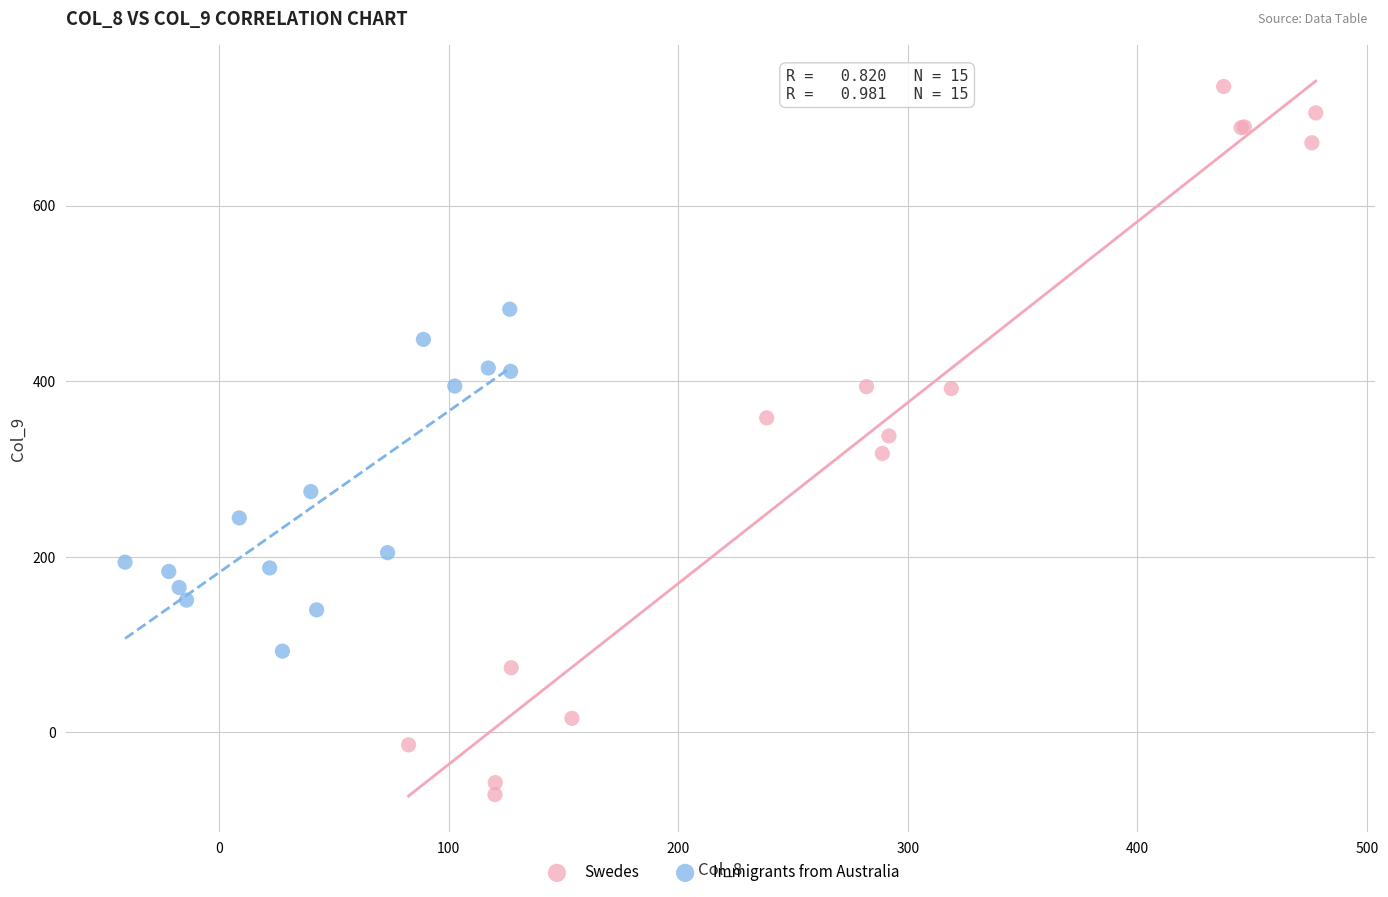

Which series reaches the maximum Y coordinate?

Swedes